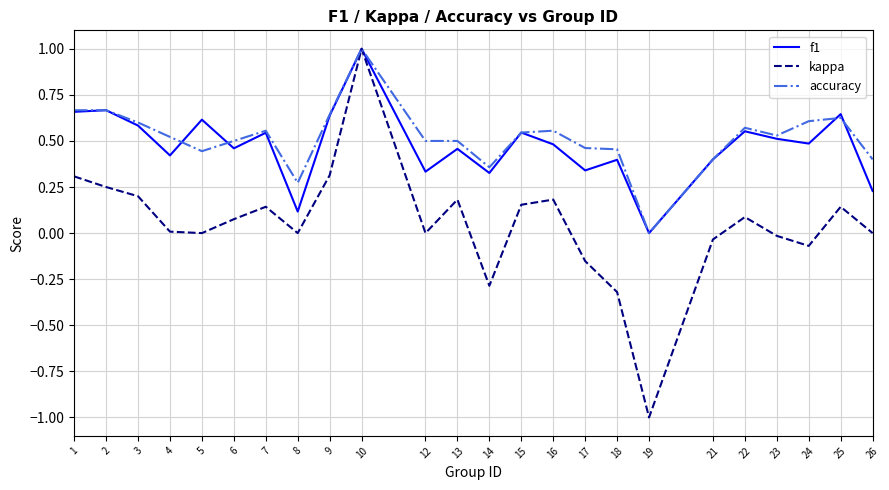

How many positive values does the accuracy series have?

23